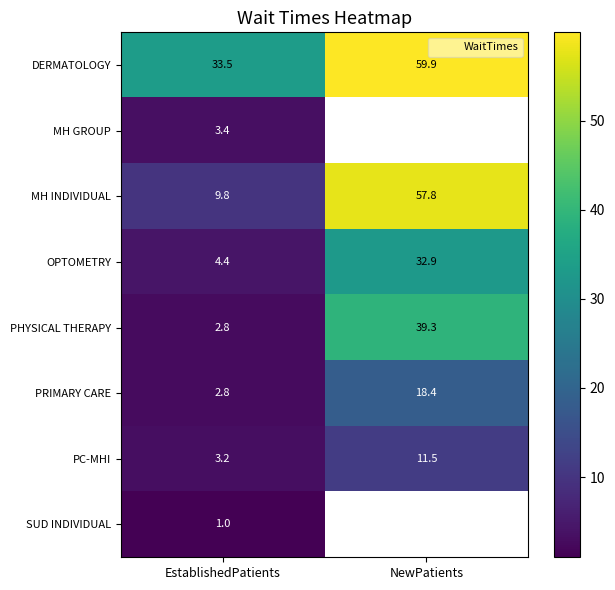

True or false: SUD INDIVIDUAL has a value of 1.0 at EstablishedPatients.

True